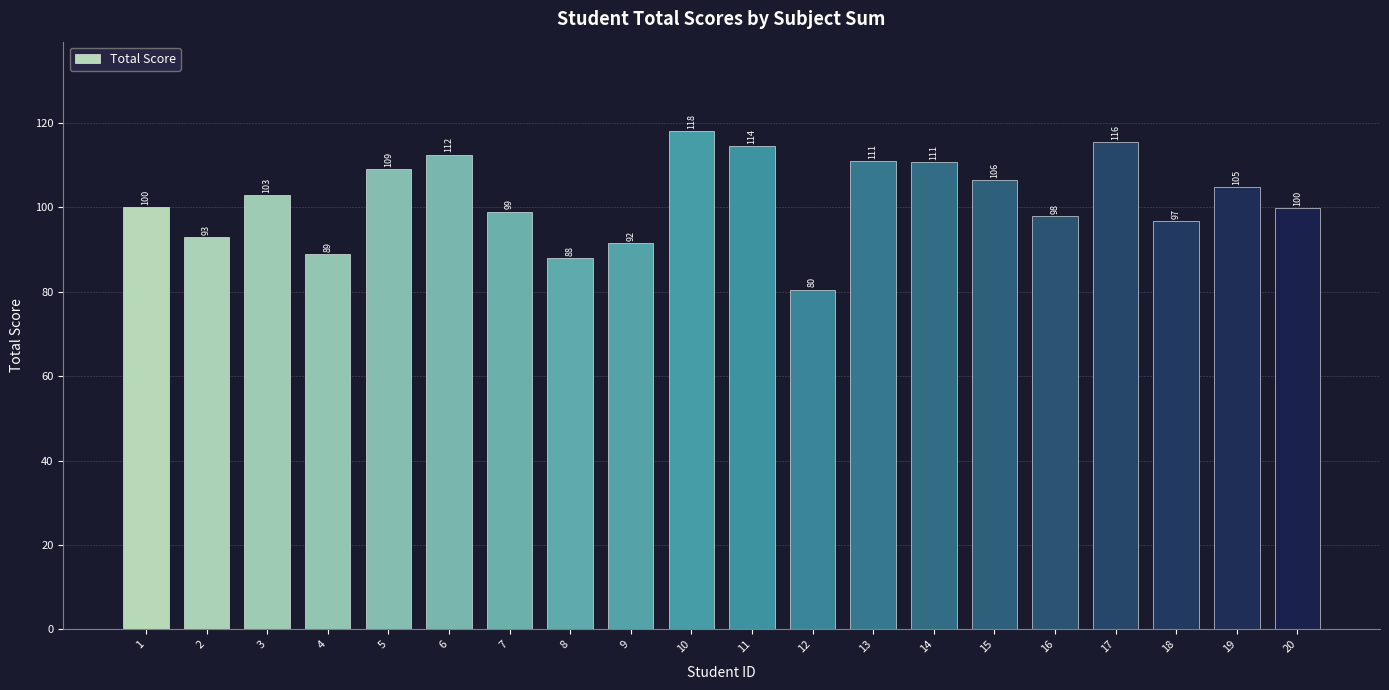

Which category has the highest value across all series?

10